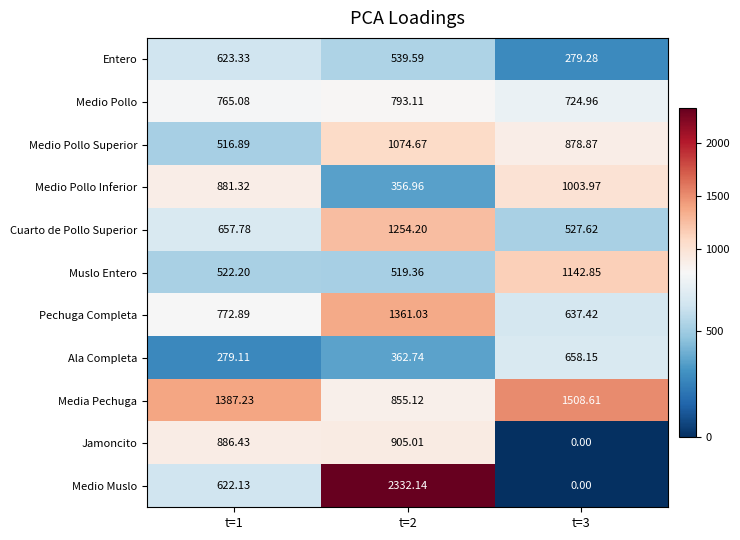

Which series has the widest spread of values?

Medio Muslo